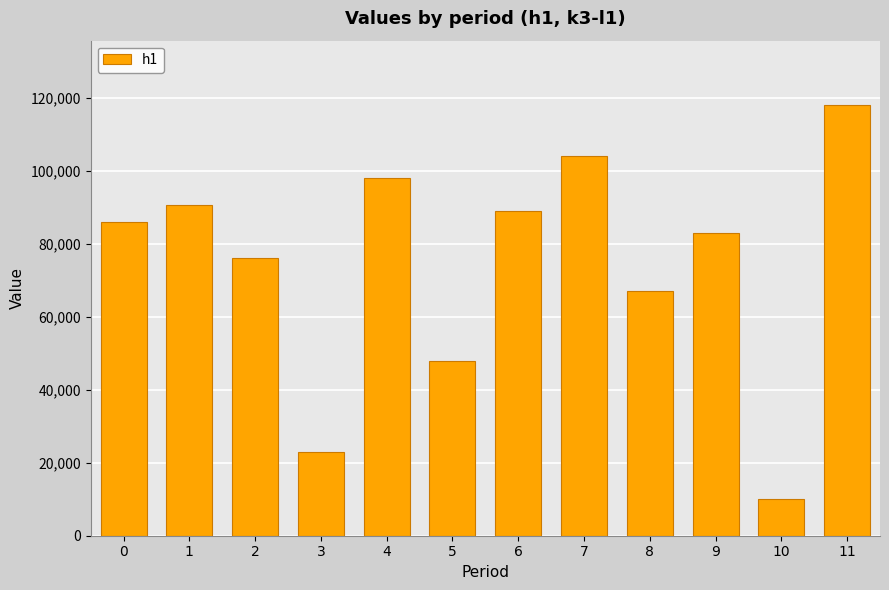

Reading left to right, what are all the values shown in this chart?

86000	90560	76000	23000	98000	48000	89000	104000	67000	83000	10000	118000